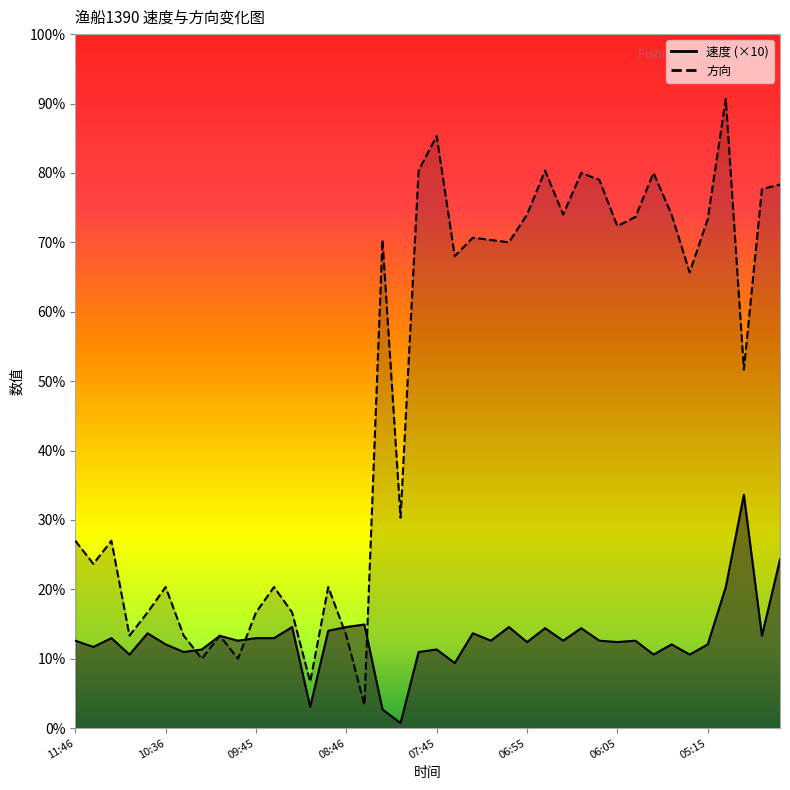

Where does the 速度 series first go above 37?

11:46